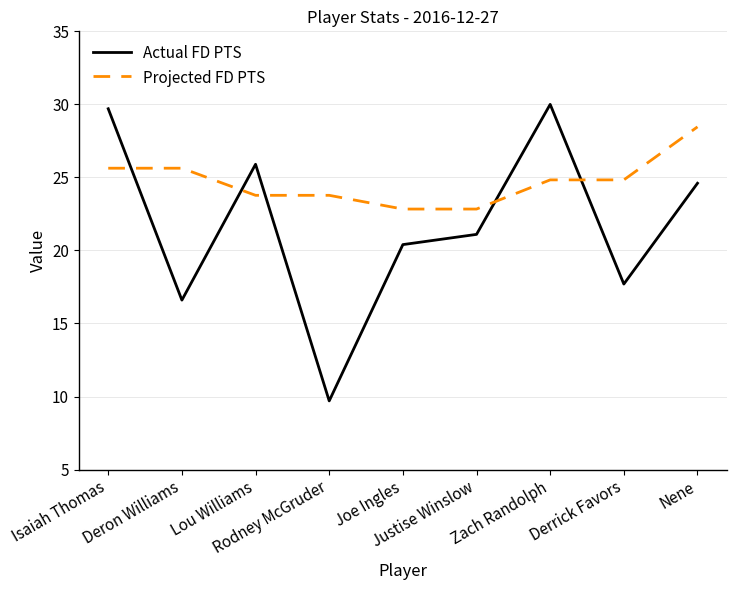

Read the Actual FD PTS value at Nene.

24.6